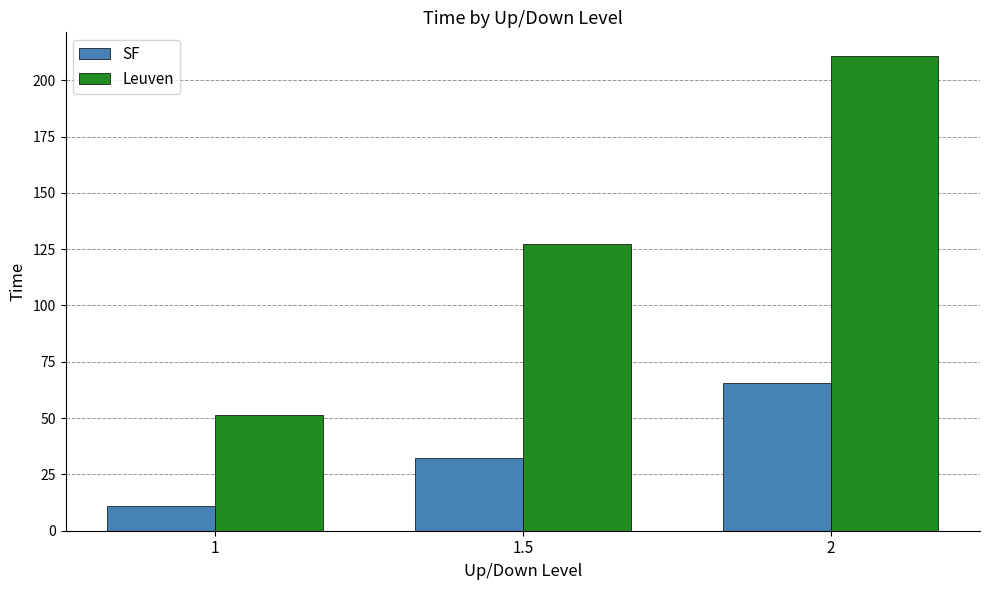

Reading right to left, transcribe all the data shown in this chart.

SF: 65.7	32.3	10.8
Leuven: 210.7	127.3	51.4